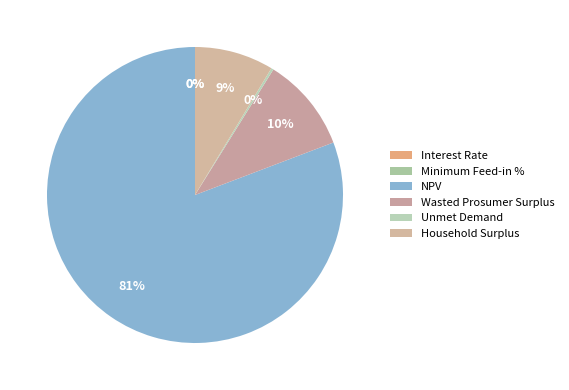

The Interest Rate slice represents 11% of the pie. True or false?

False